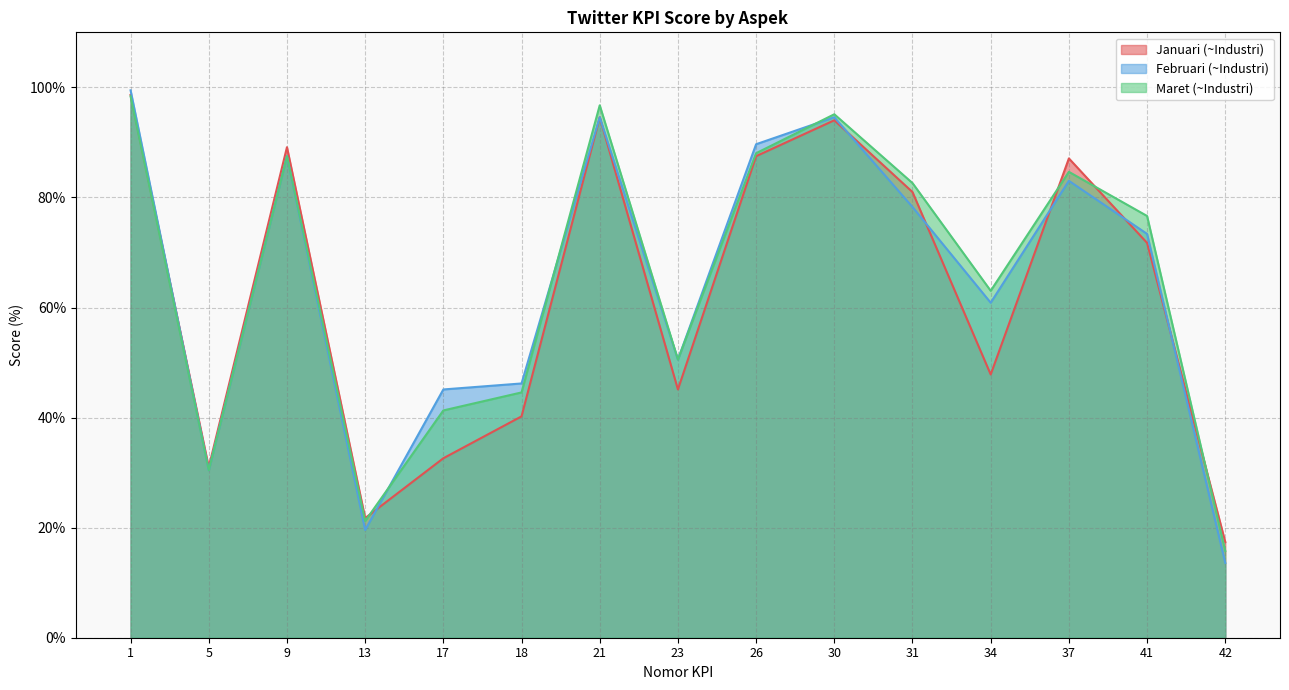

Between 9 and 17, which is larger?

9